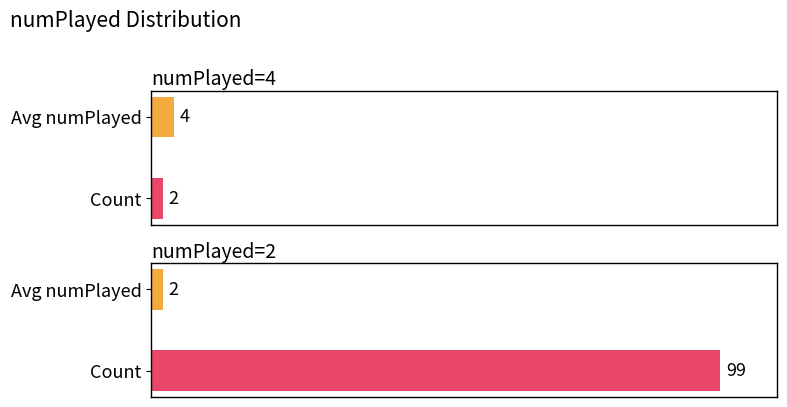

Count the number of categories in the chart.

2